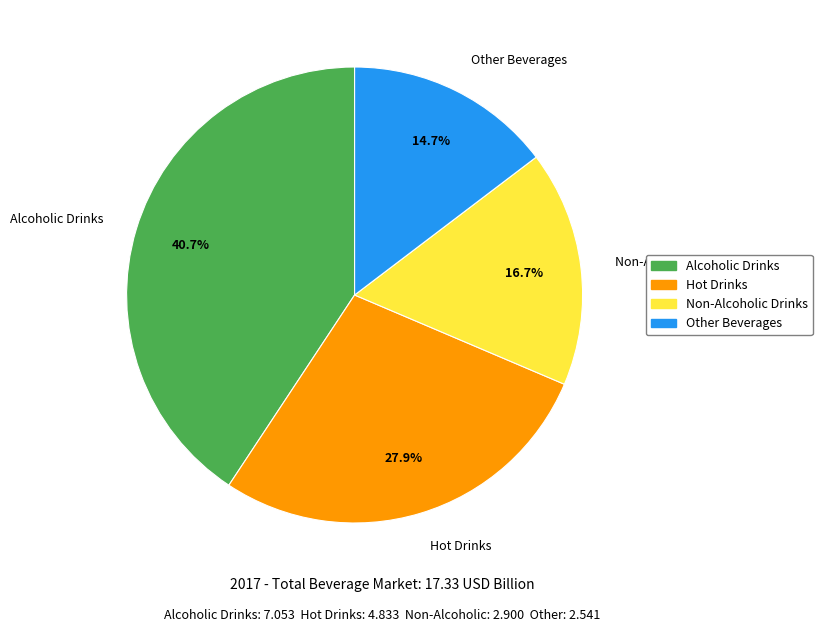

To the nearest percent, what is the combined percentage of Non-Alcoholic Drinks and Other Beverages?

31%